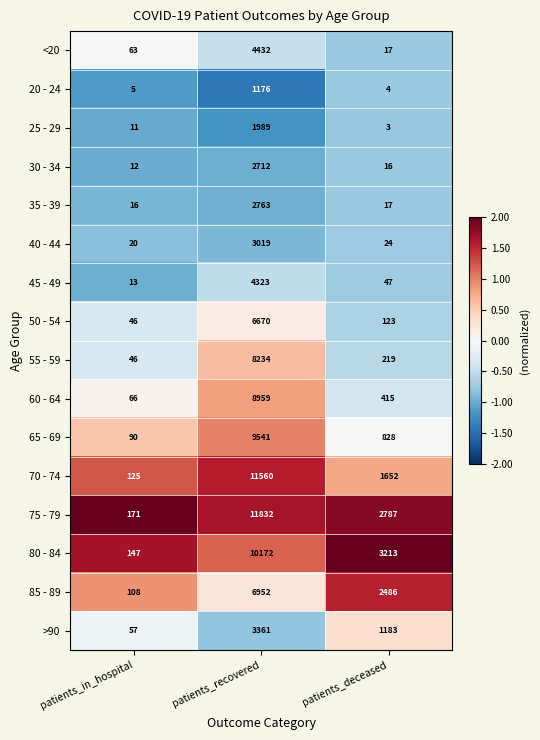

What is the difference between the highest and lowest values at patients_recovered?

10656